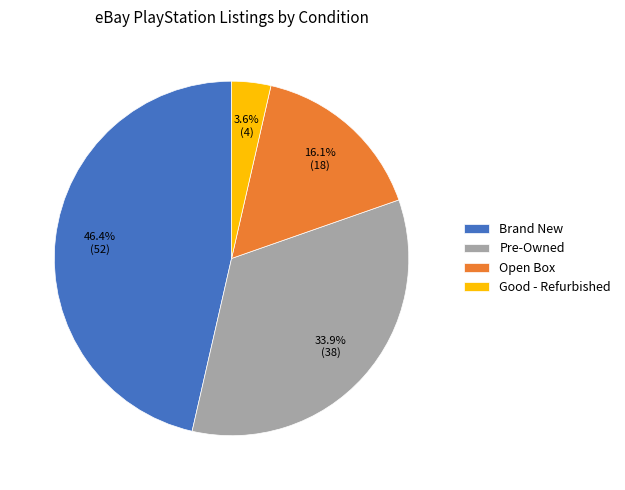

Does any single category account for the majority?

No